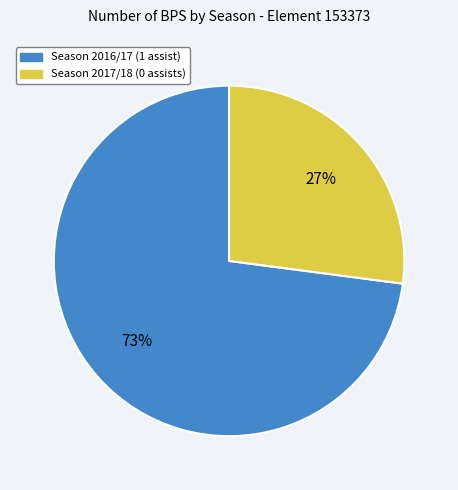

Does any single category account for the majority?

Yes